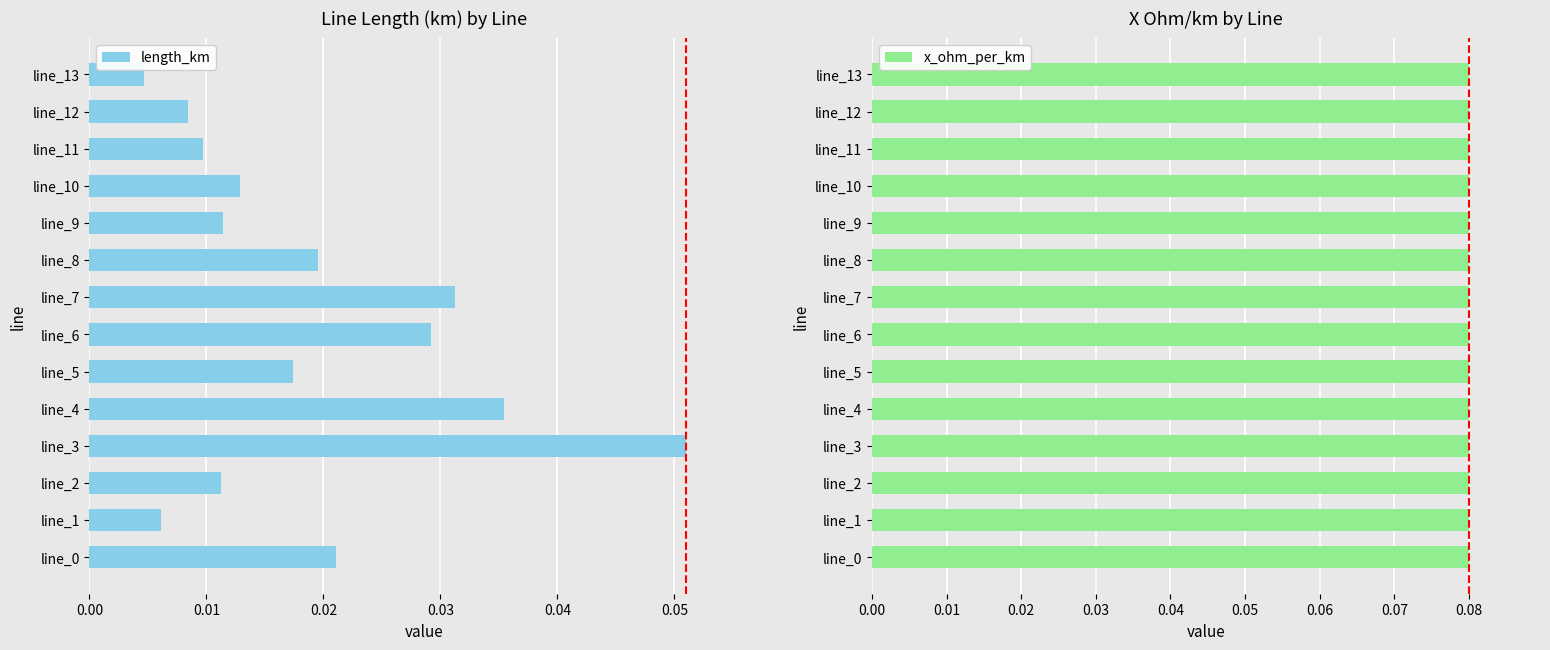

Is it true that length_km equals 0.1 at line_4?

False